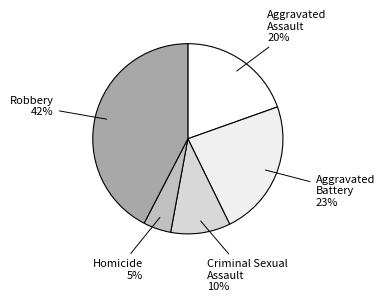

What is the largest slice in the pie chart?

Robbery